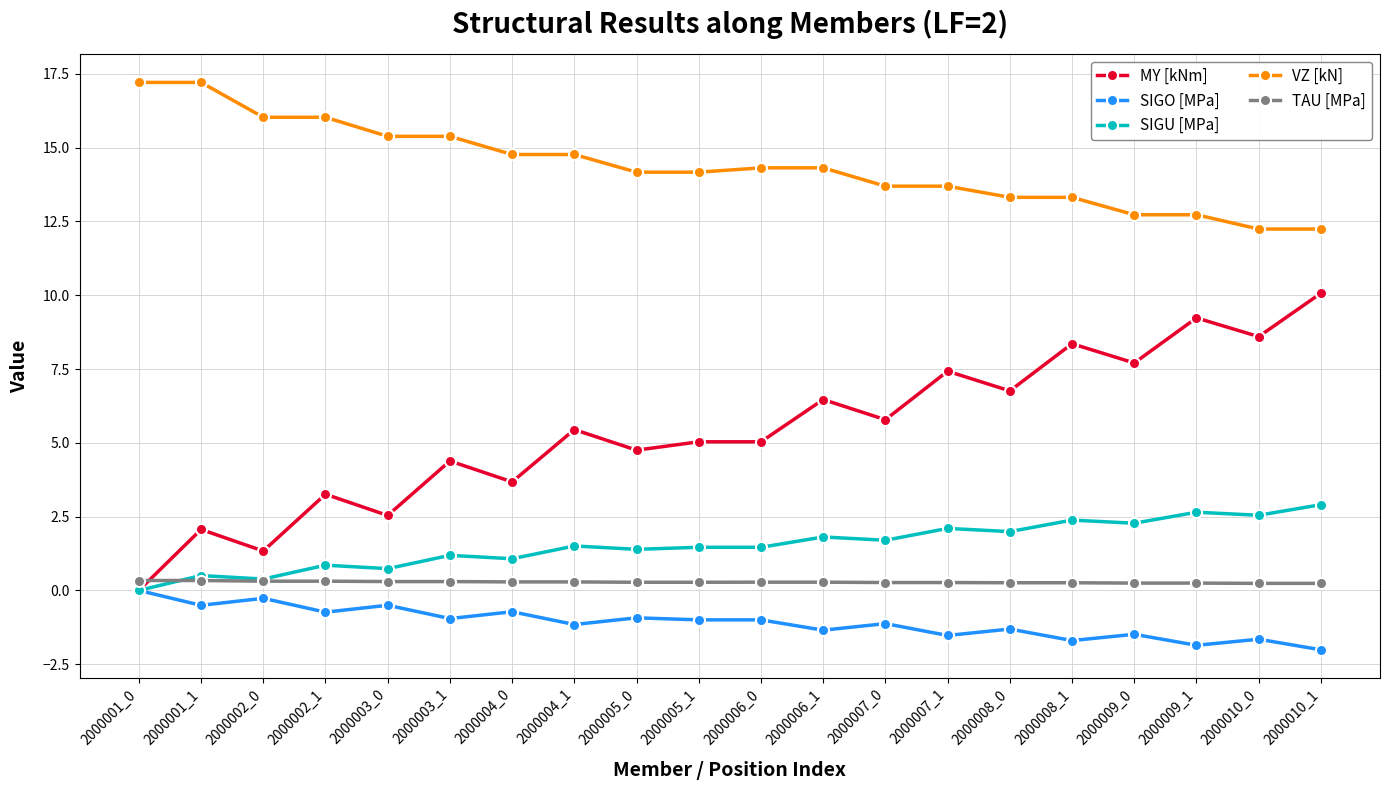

What is the maximum value shown in the chart?

17.2